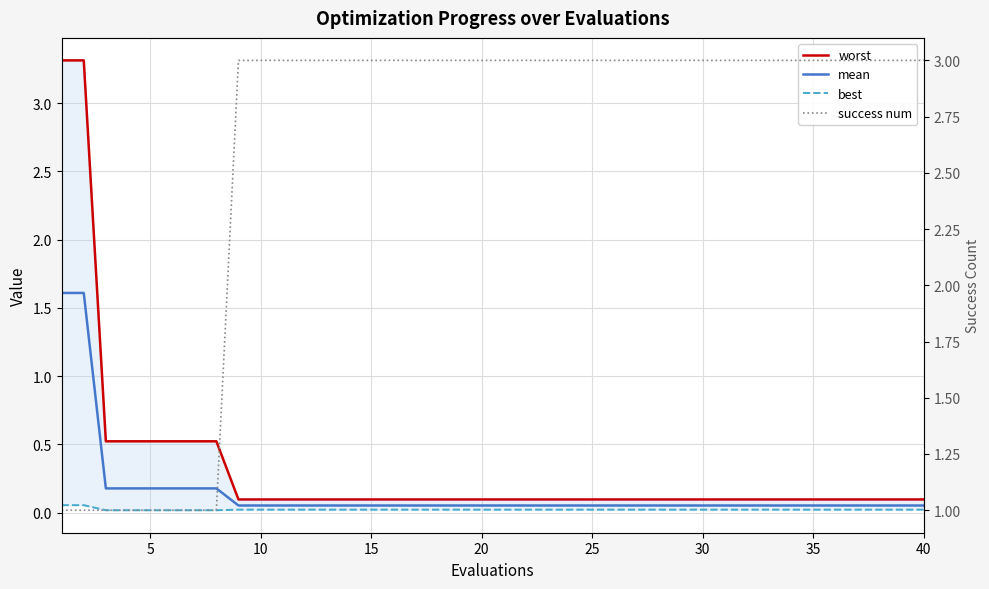

The best series shows 0.0 at 23. True or false?

False